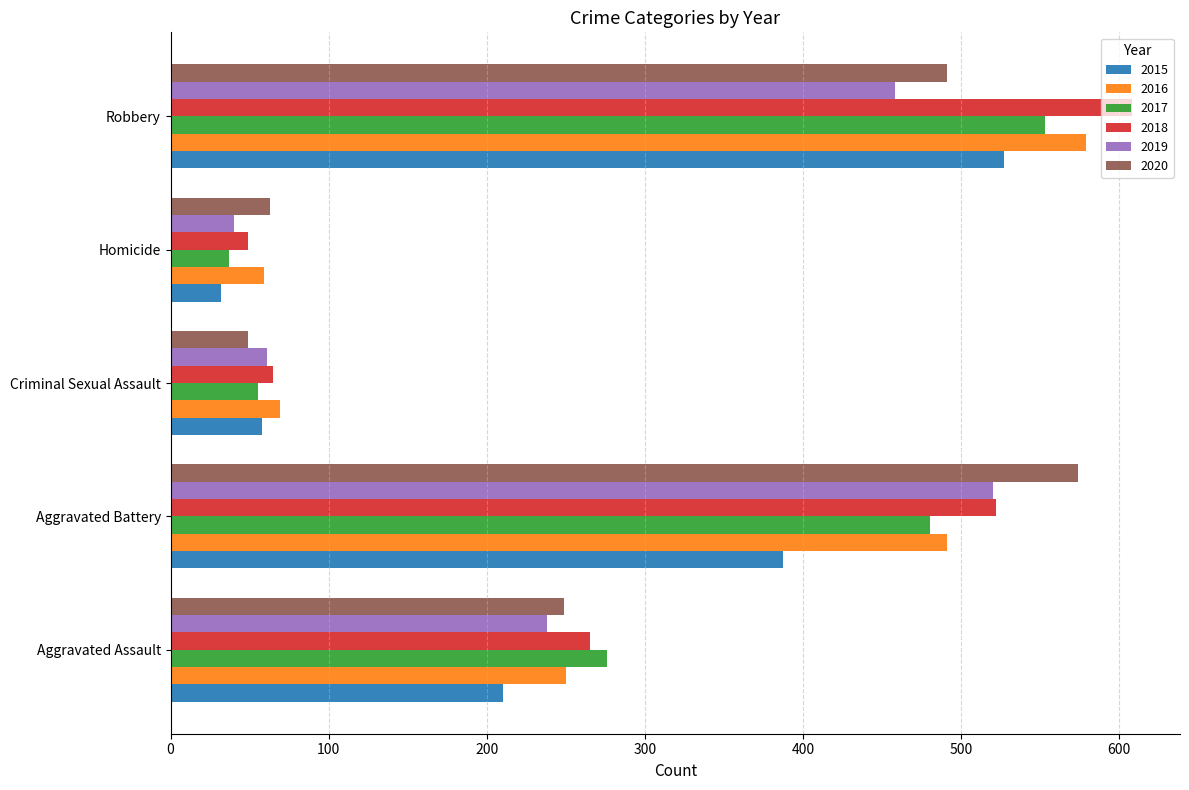

Which series has the largest range (max minus min)?

2018